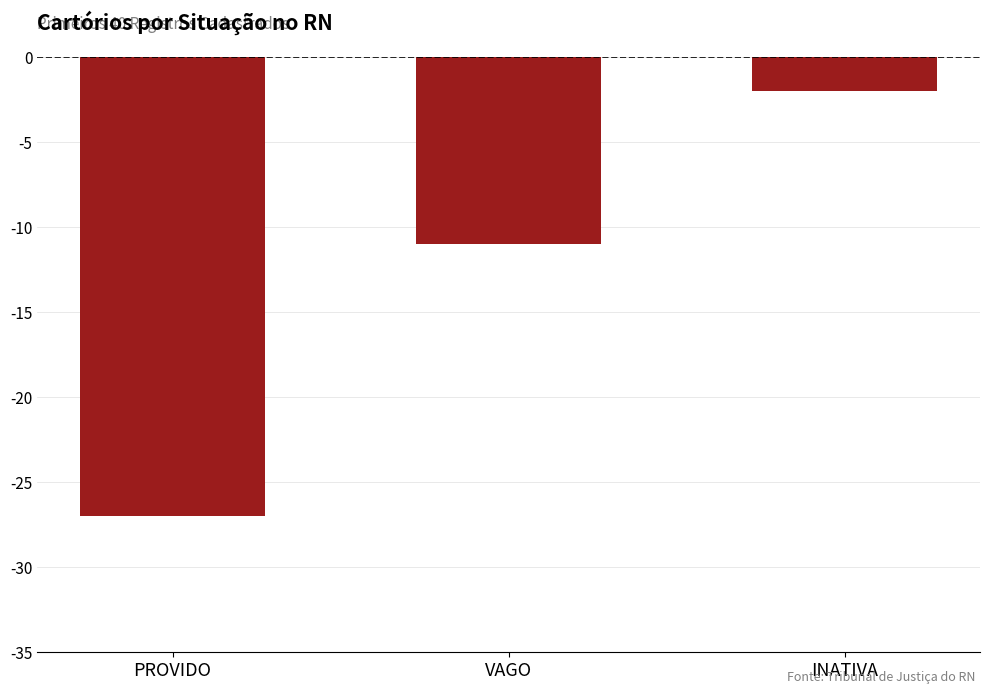

Rank the categories by value from highest to lowest.

INATIVA, VAGO, PROVIDO